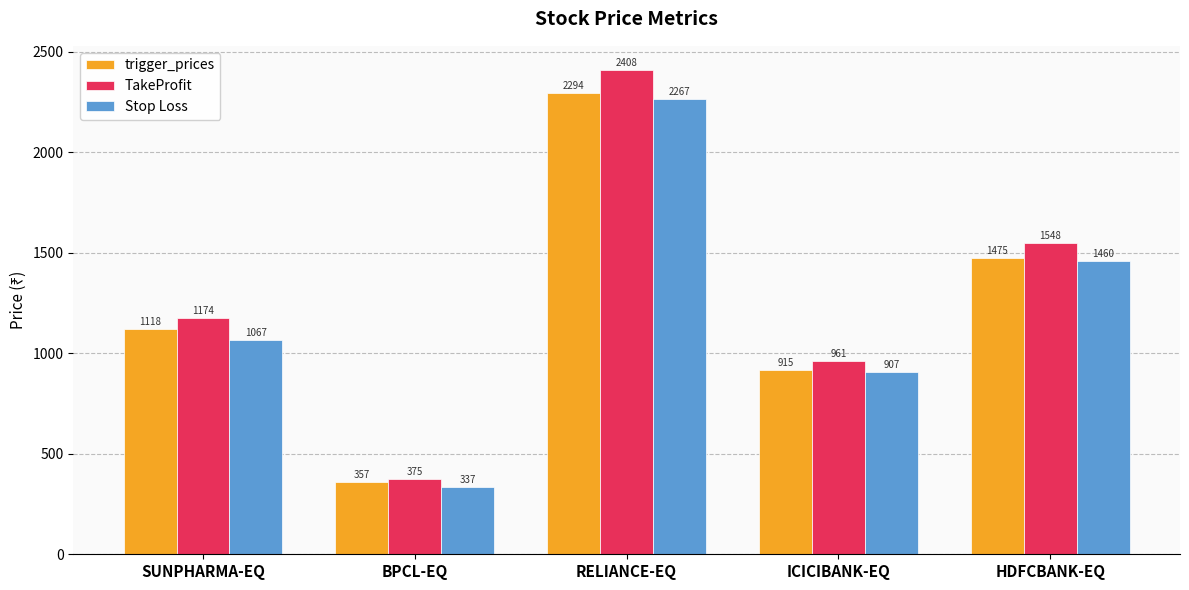

What are all the series names shown in the legend?

trigger_prices, TakeProfit, Stop Loss